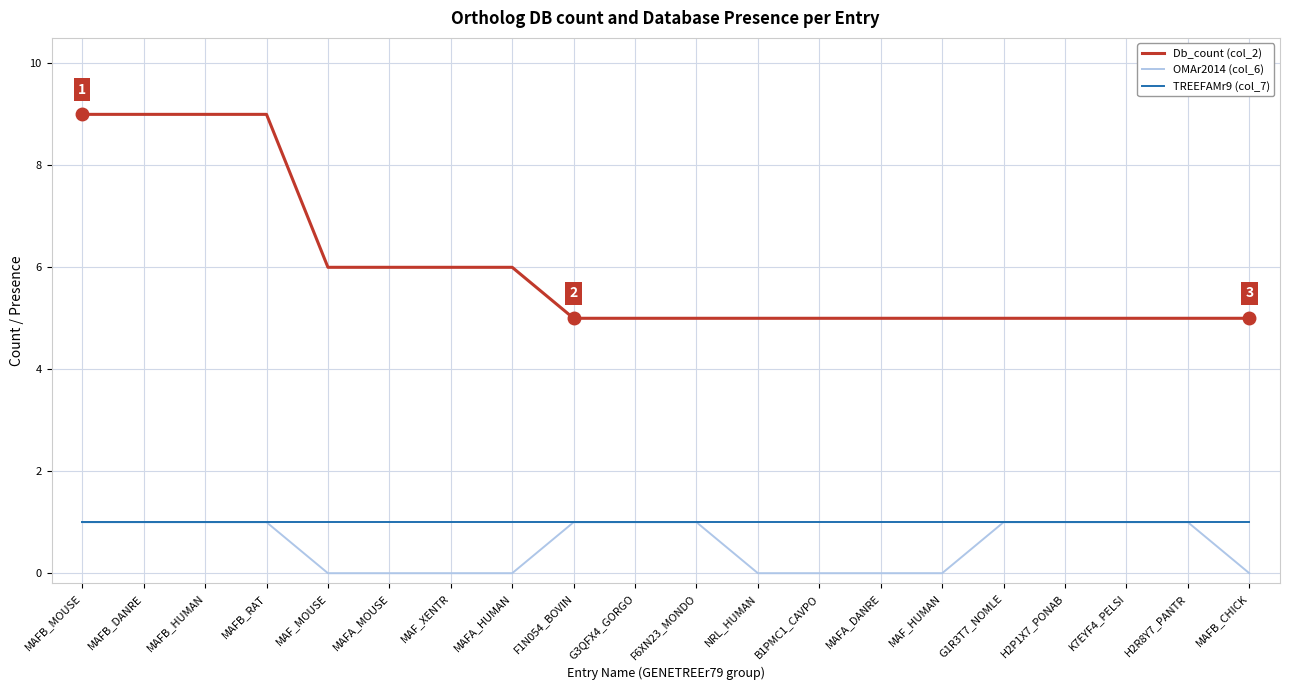

What value does the Db_count (col_2) series have at H2R8Y7_PANTR?

5